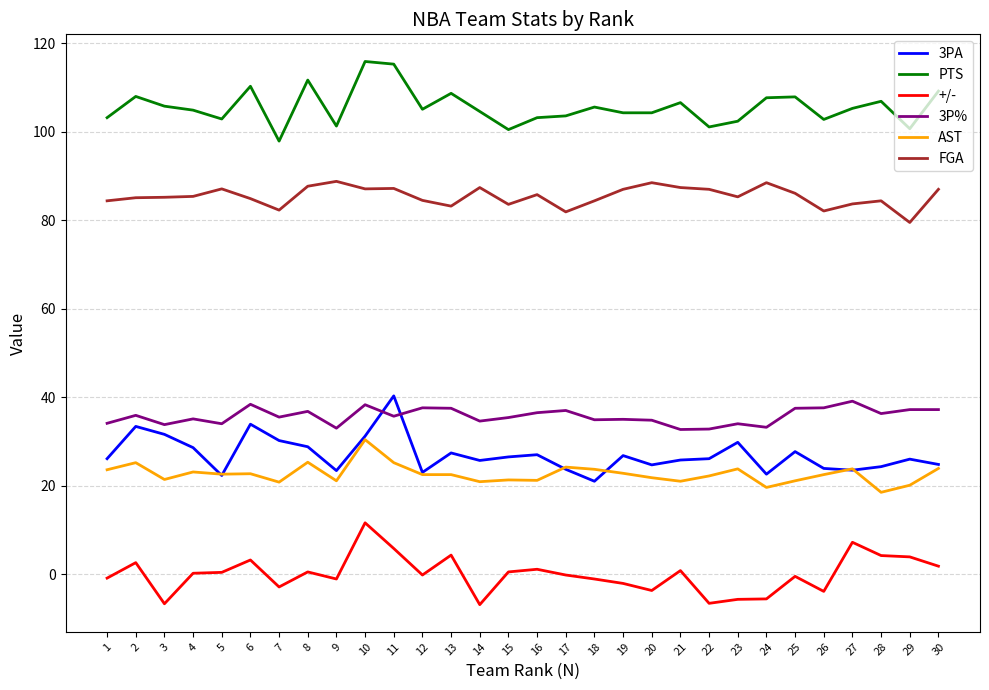

The 3PA series shows 22.6 at 24. True or false?

True